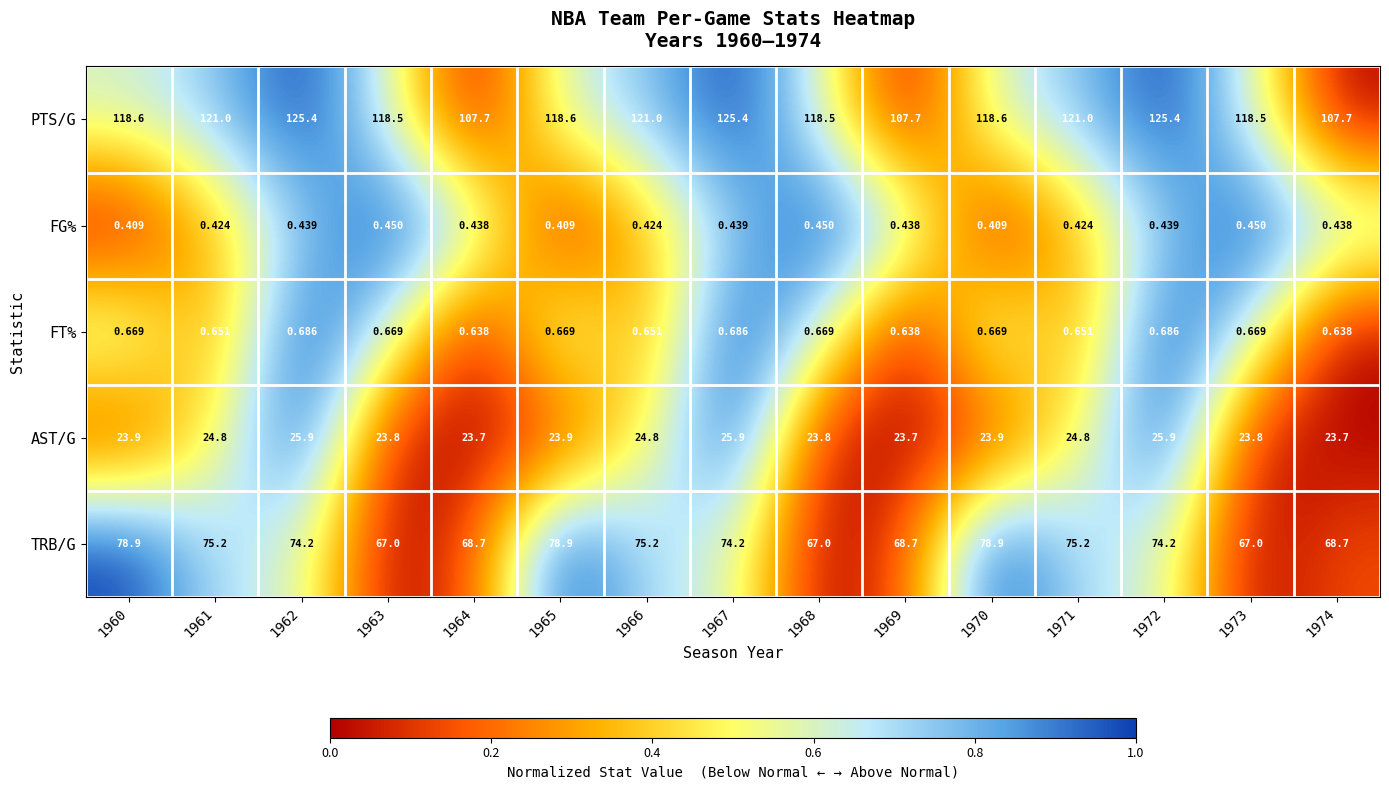

What is the greatest value displayed?

125.4